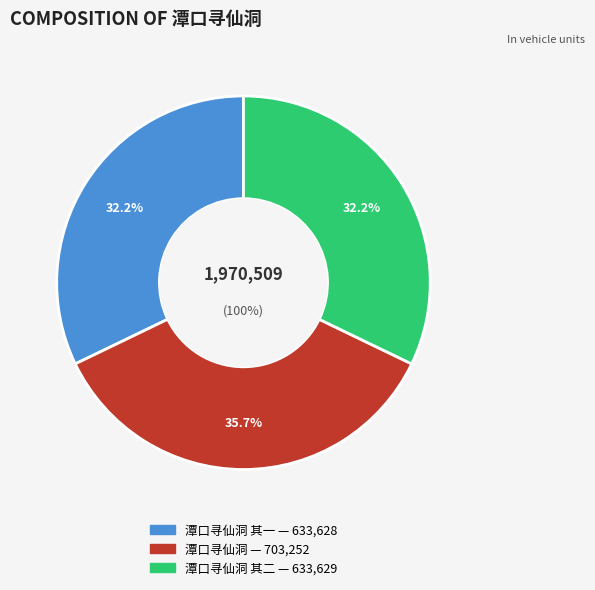

To the nearest percent, what percentage of the pie is 潭口寻仙洞?

36%